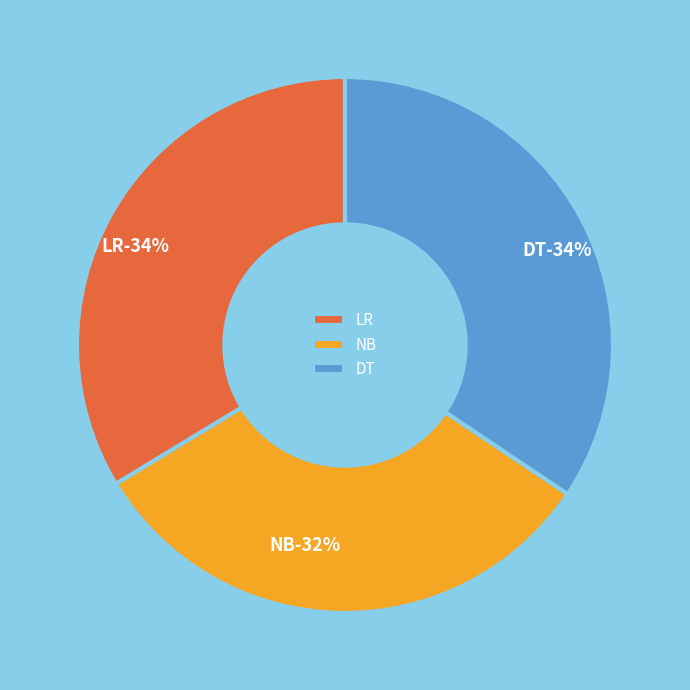

Is it true that LR is 22% of the pie?

False